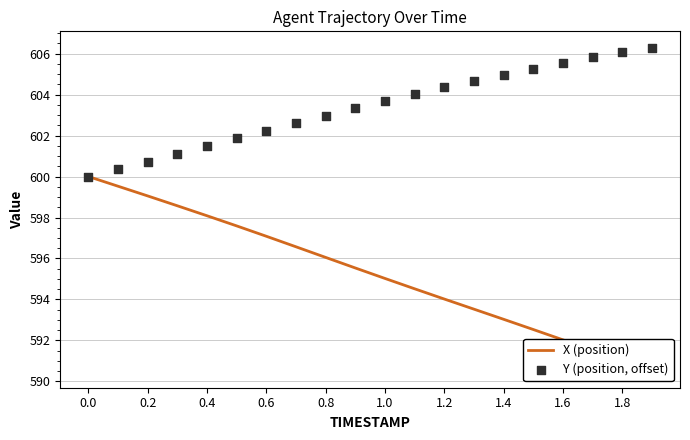

What is the total value across all series at 1.8?

1198.9